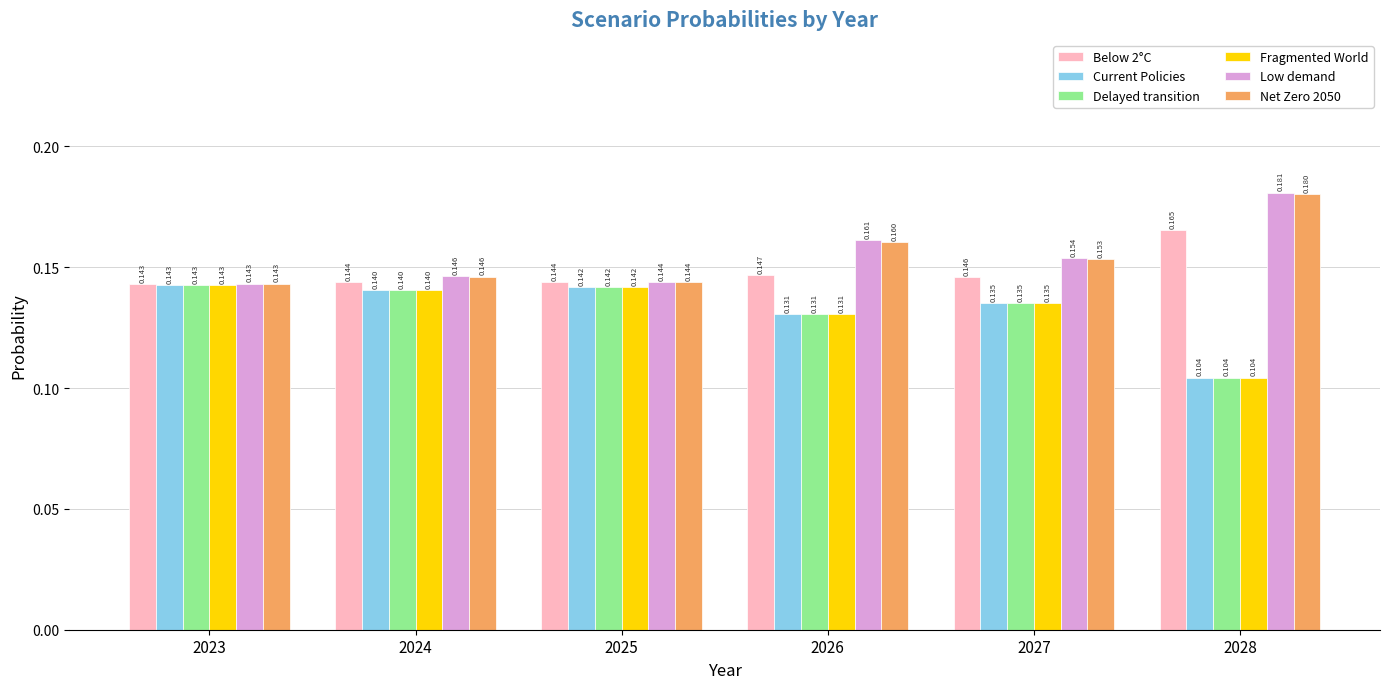

Is the value of Current Policies at 2025 greater than the value of Low demand at 2025?

No